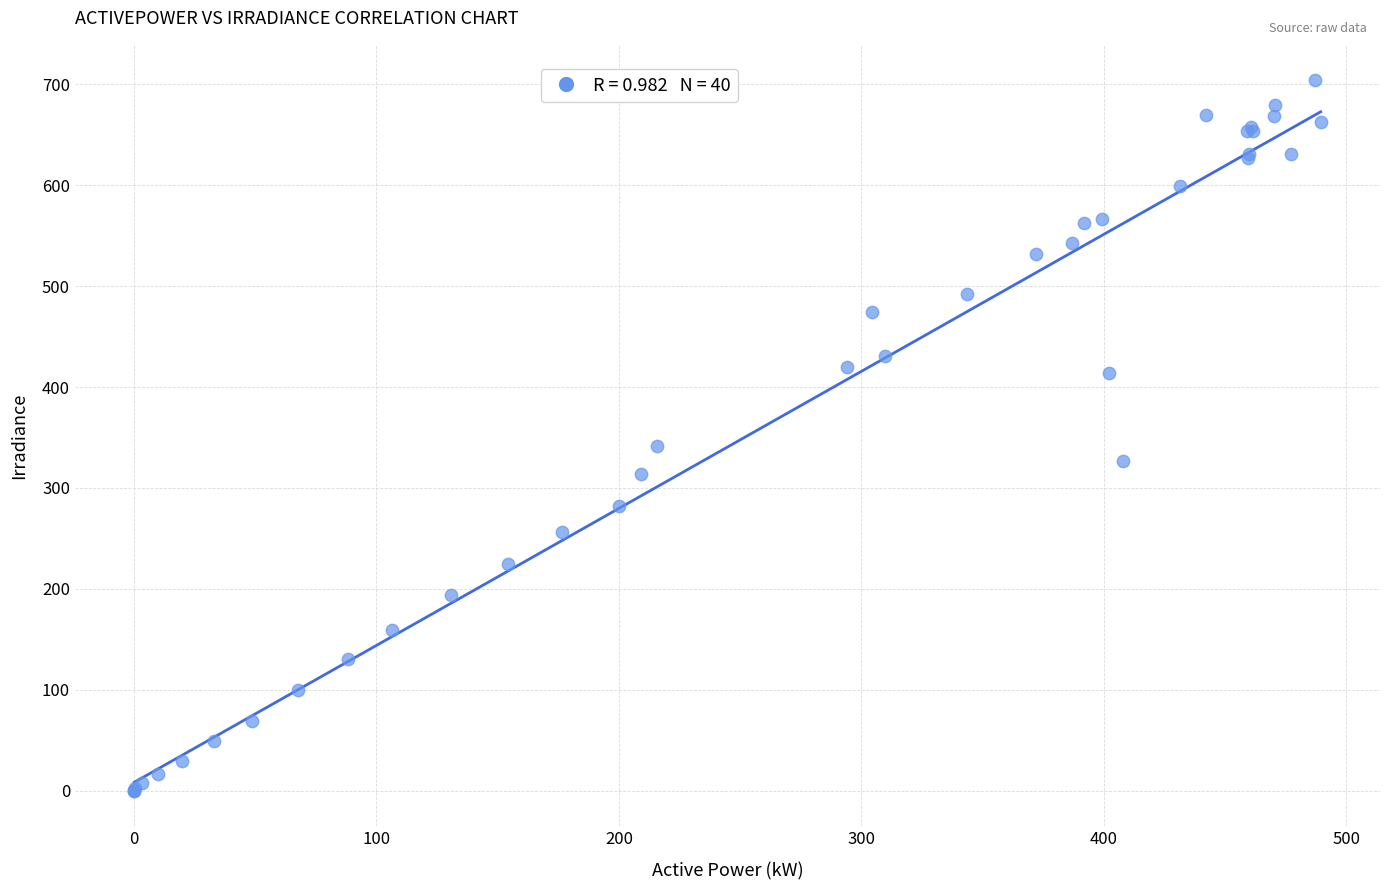

What Y value in the scatter plot is closest to 352?

342